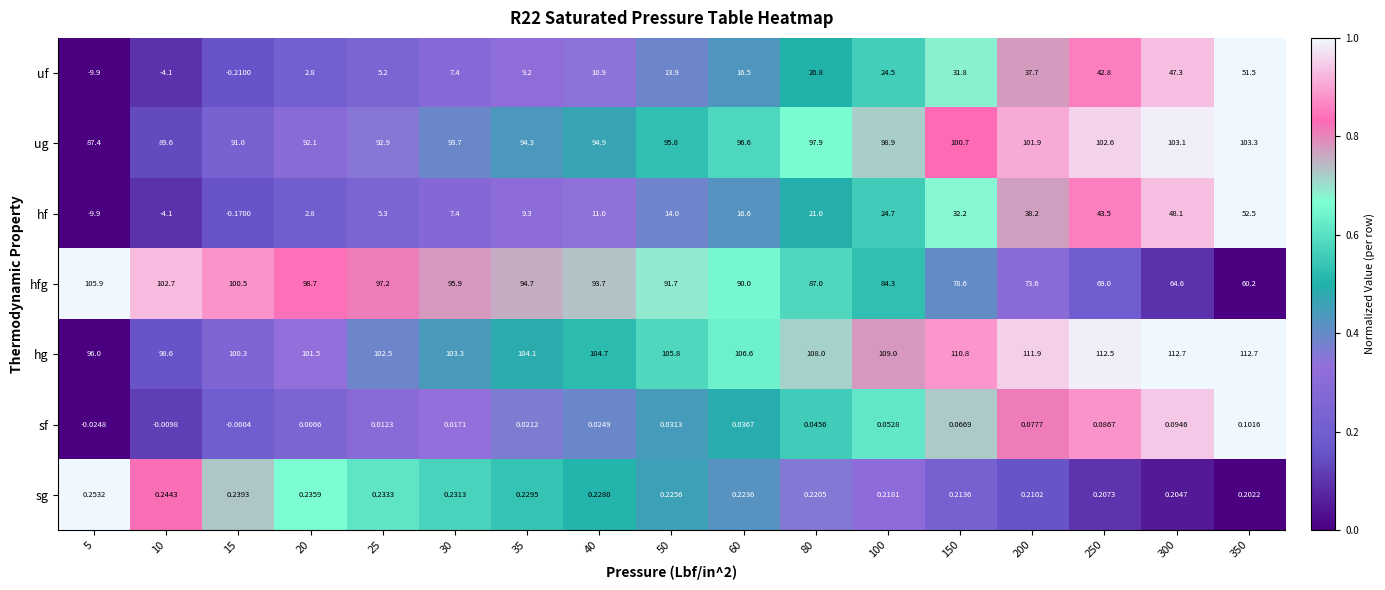

Rank the series by their maximum value, from highest to lowest.

hg, hfg, ug, hf, uf, sg, sf